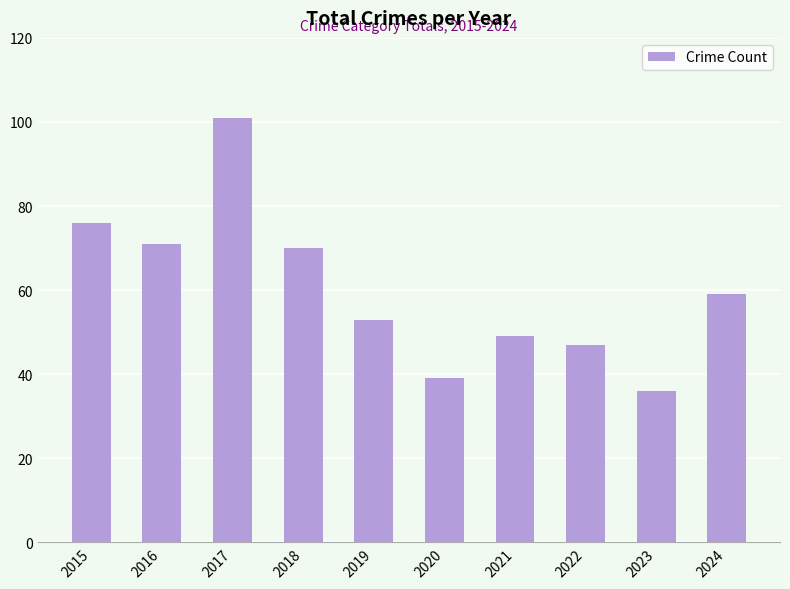

Reading right to left, what are all the values shown in this chart?

59	36	47	49	39	53	70	101	71	76